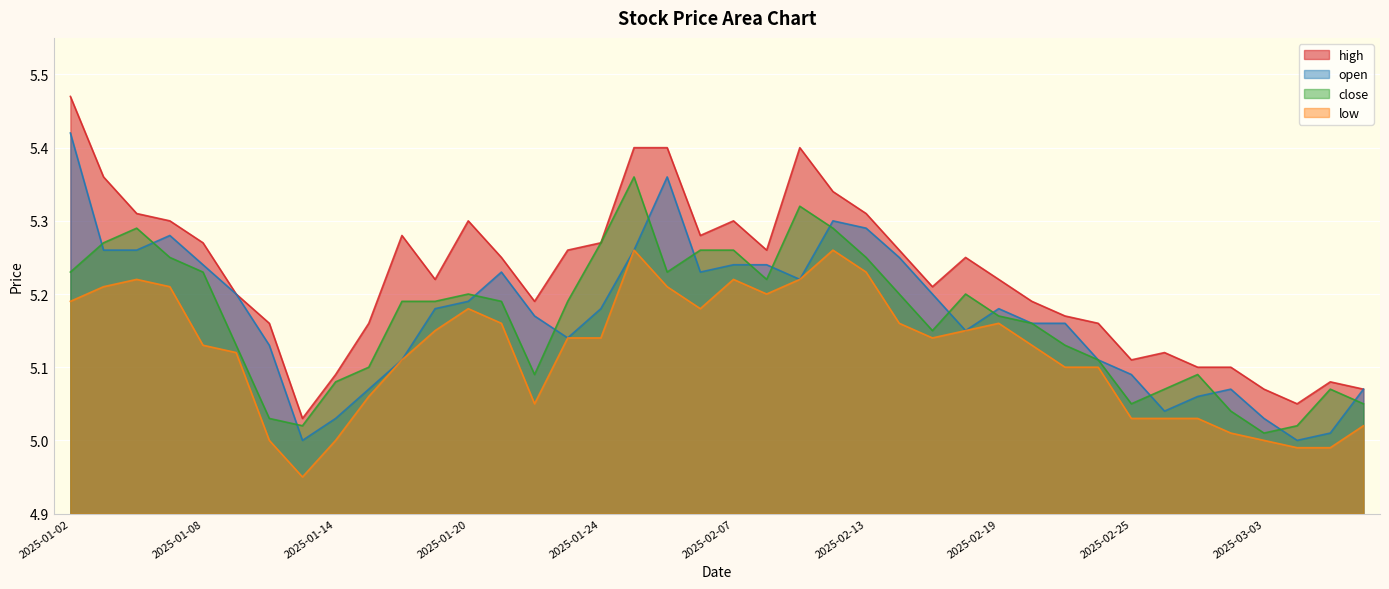

Which series has the largest total across all categories?

high